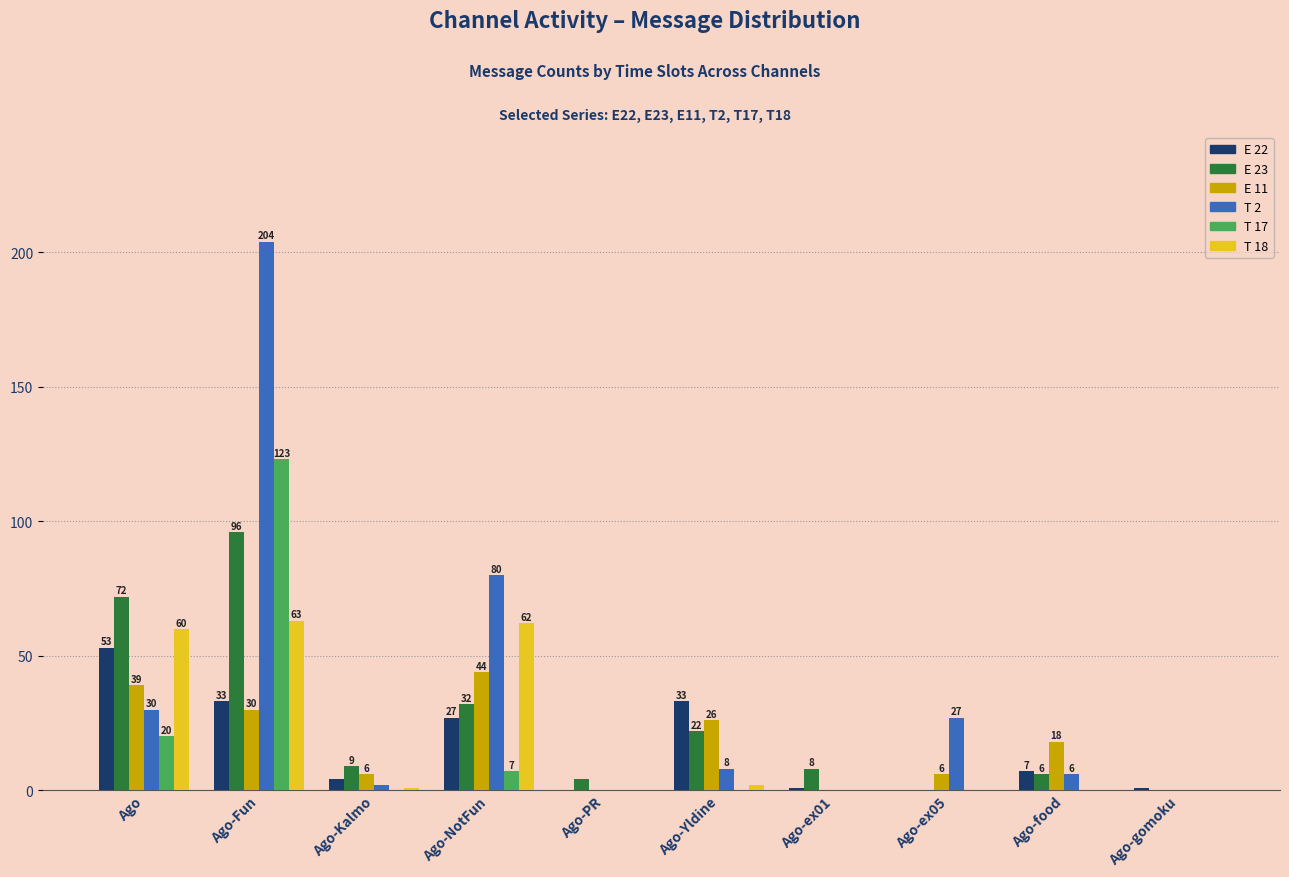

What is the sum of all T 2 values?

357